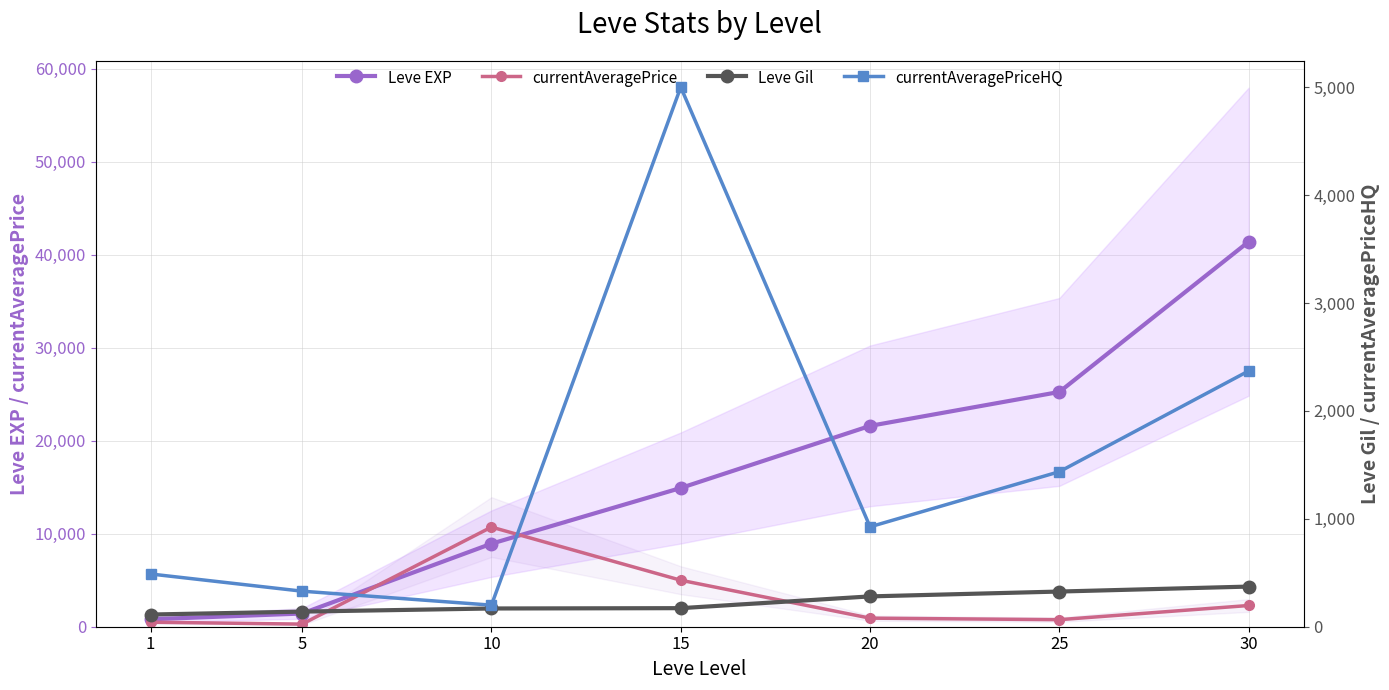

Reading right to left, what are all the values shown in this chart?

Leve EXP: 30=41410.0	25=25250.0	20=21600.0	15=14920.0	10=8930.0	5=1420.0	1=800.0
currentAveragePrice: 30=2282.9	25=758.1	20=921.2	15=5000.0	10=10716.2	5=280.5	1=486.9
Leve Gil: 30=372.0	25=326.0	20=281.0	15=172.0	10=169.0	5=140.0	1=113.0
currentAveragePriceHQ: 30=2370.3	25=1436.7	20=925.8	15=5000.0	10=200.0	5=329.3	1=488.6